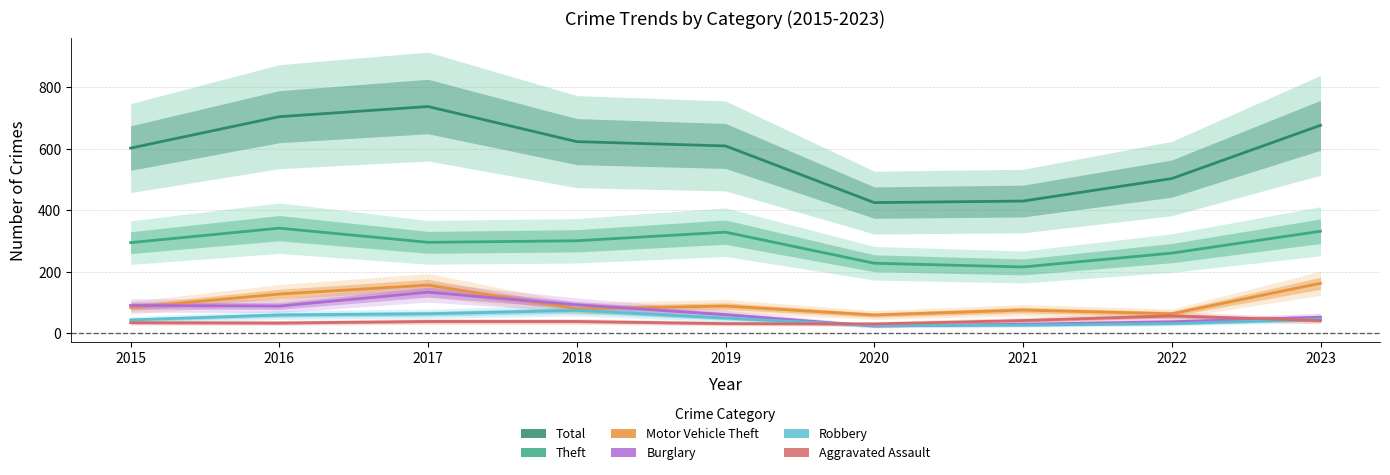

Is the value of Aggravated Assault at 2023 greater than the value of Burglary at 2020?

Yes